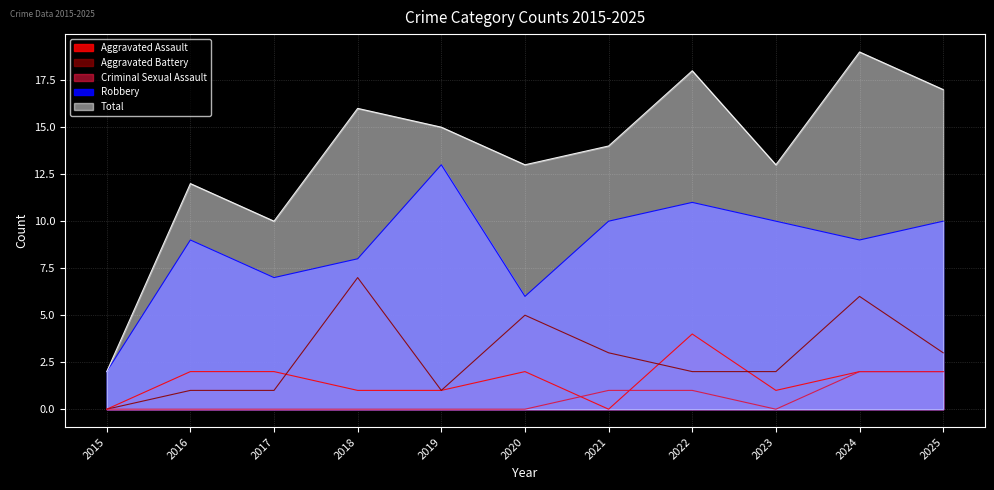

Reading right to left, what are all the values shown in this chart?

Aggravated Assault: 2025=2	2024=2	2023=1	2022=4	2021=0	2020=2	2019=1	2018=1	2017=2	2016=2	2015=0
Aggravated Battery: 2025=3	2024=6	2023=2	2022=2	2021=3	2020=5	2019=1	2018=7	2017=1	2016=1	2015=0
Criminal Sexual Assault: 2025=2	2024=2	2023=0	2022=1	2021=1	2020=0	2019=0	2018=0	2017=0	2016=0	2015=0
Robbery: 2025=10	2024=9	2023=10	2022=11	2021=10	2020=6	2019=13	2018=8	2017=7	2016=9	2015=2
Total: 2025=17	2024=19	2023=13	2022=18	2021=14	2020=13	2019=15	2018=16	2017=10	2016=12	2015=2